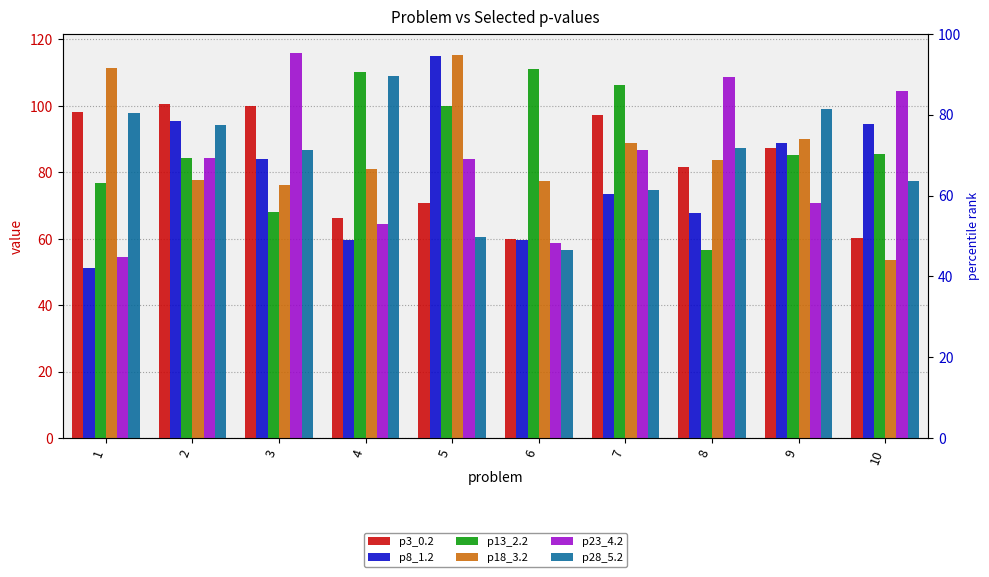

List the series in order of their peak value, highest first.

p23_4.2, p18_3.2, p8_1.2, p13_2.2, p28_5.2, p3_0.2